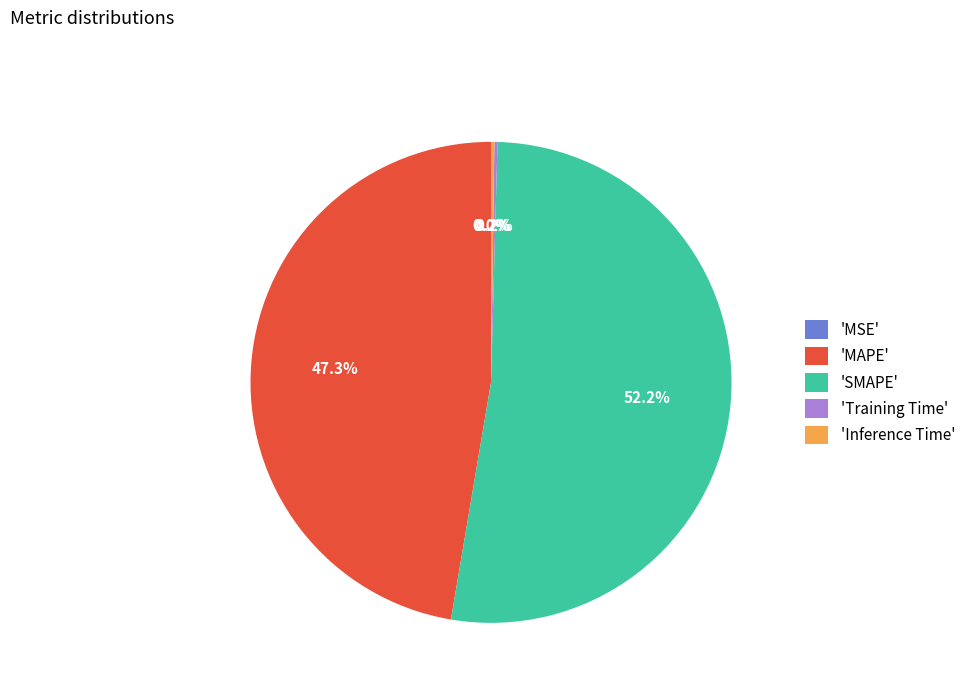

Does any single category account for the majority?

Yes